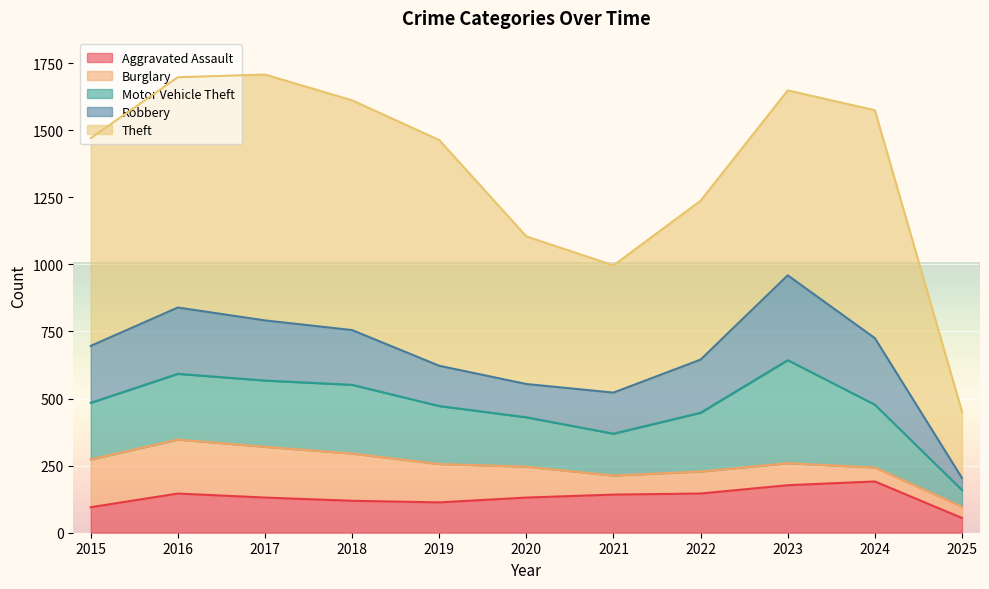

What is the total value across all series at 2024?

1574